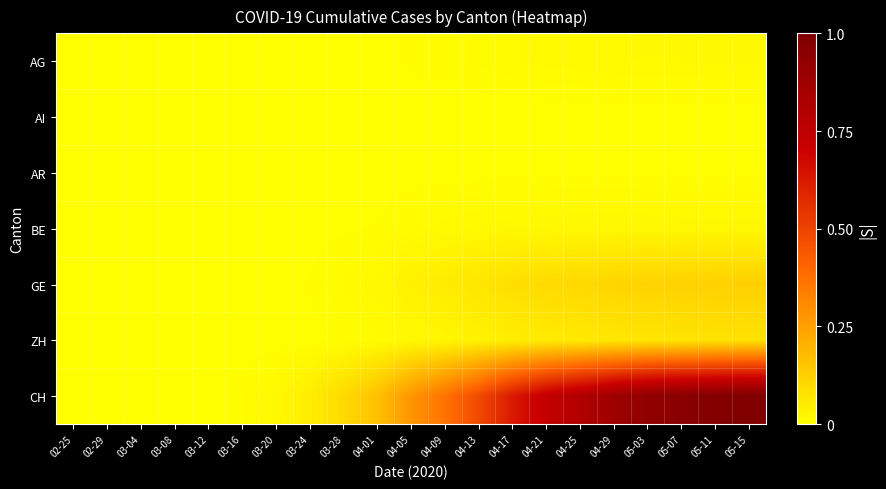

Count the number of categories in the chart.

21